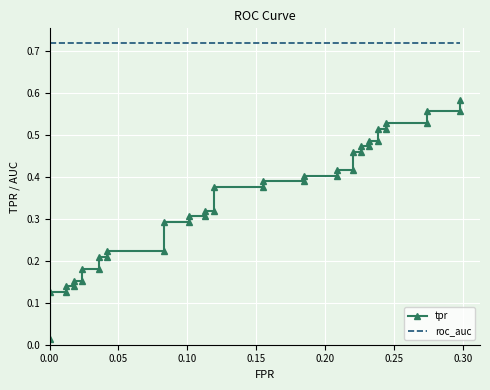

Which series has the widest spread of values?

tpr